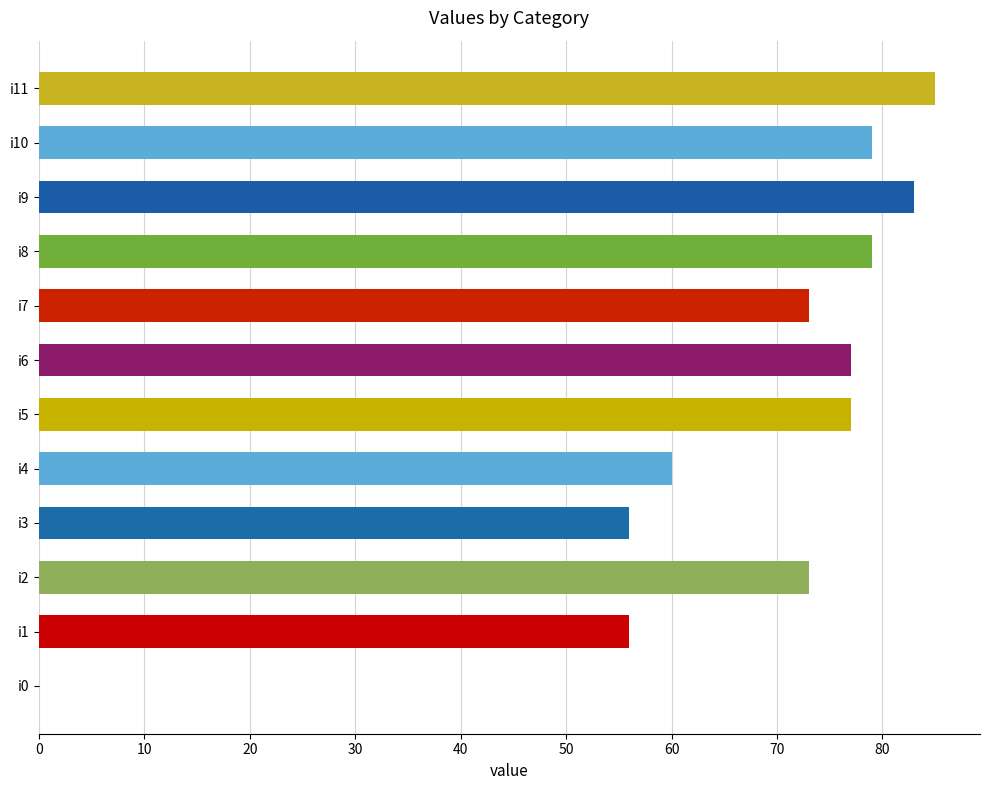

What is the approximate value at i11, to the nearest 5?

85